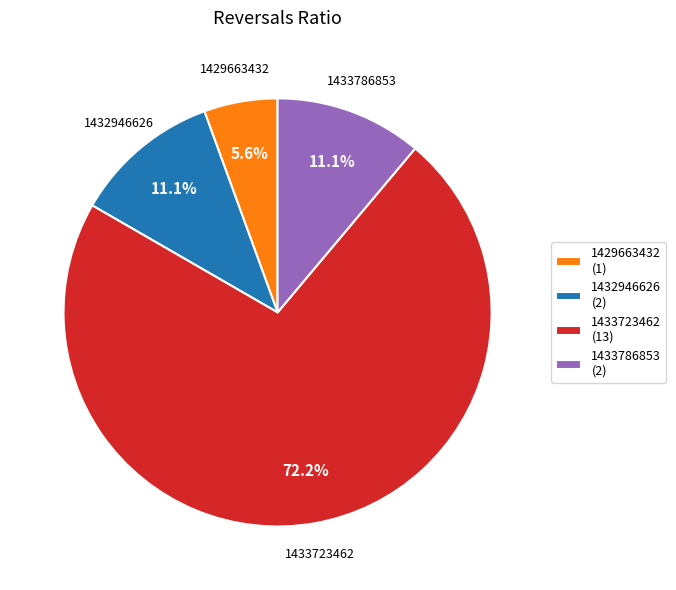

Approximately how many times larger is the value at 1433786853 (2) compared to 1432946626 (2)?

1.0